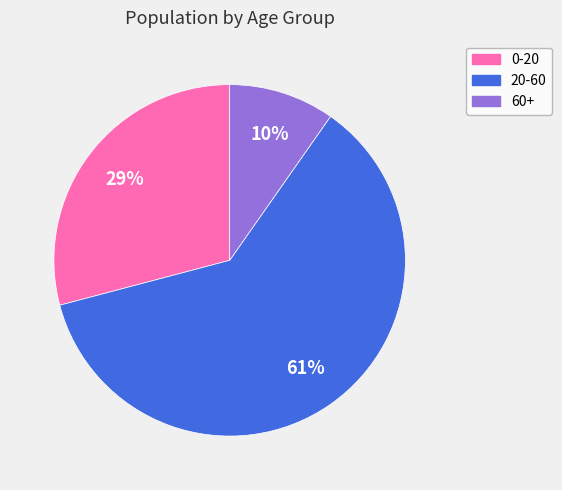

To the nearest percent, what percentage of the pie is 0-20?

29%